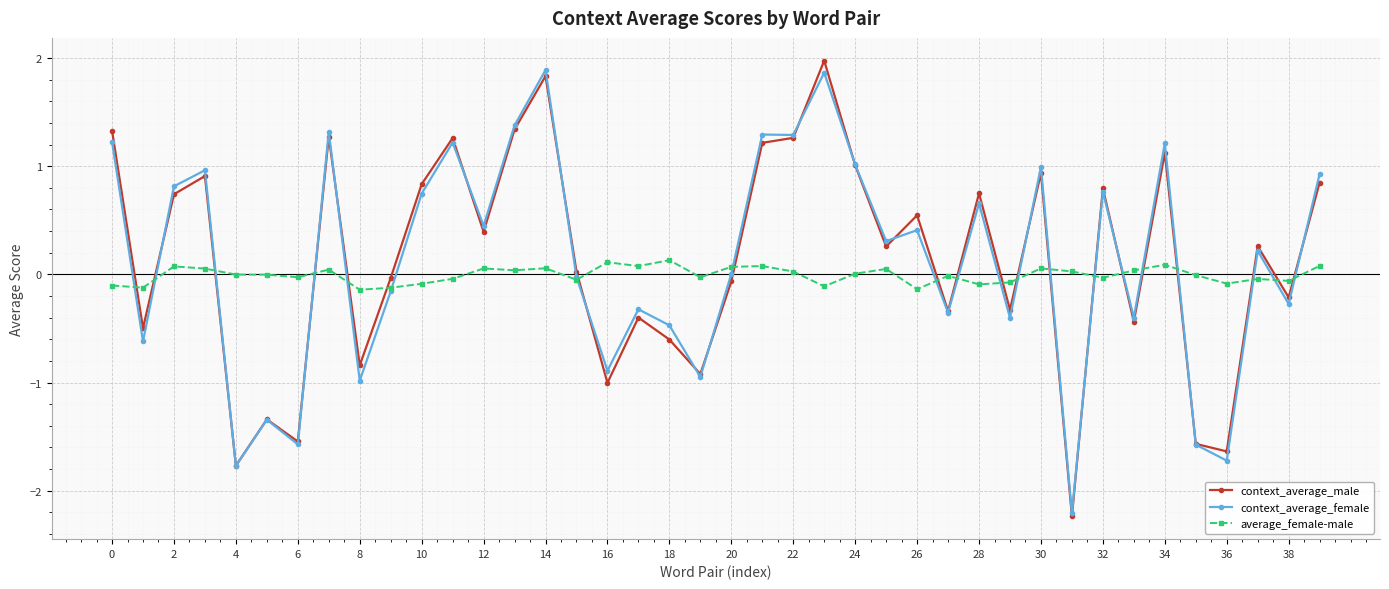

What is the maximum value shown in the chart?

2.0